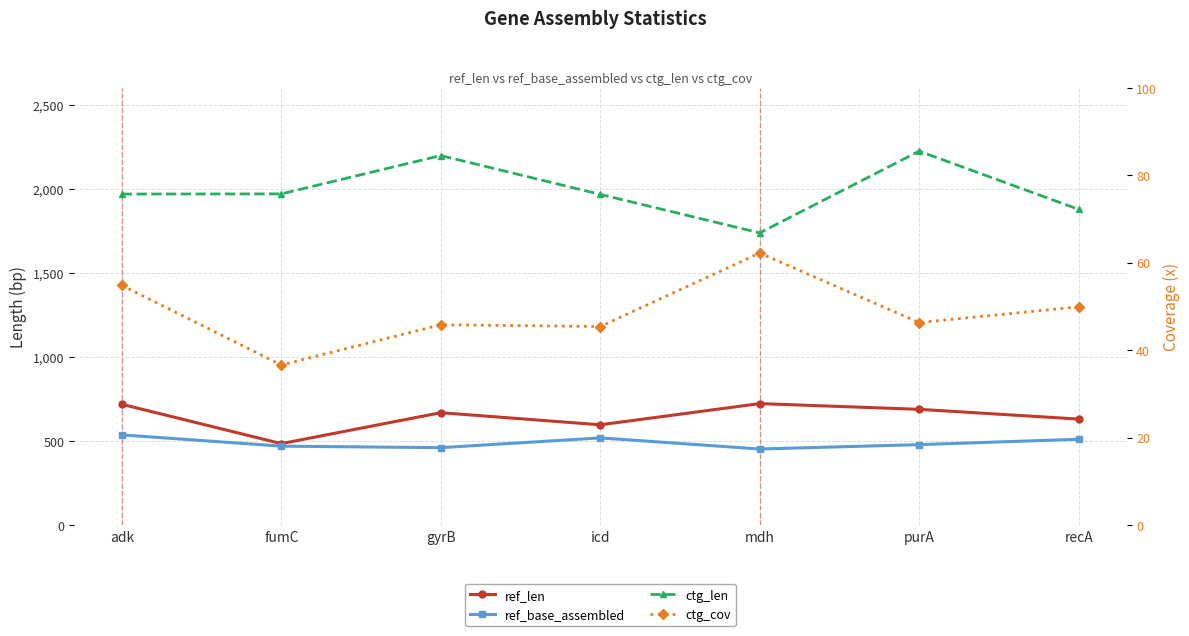

At how many categories does at least one series exceed 240?

7